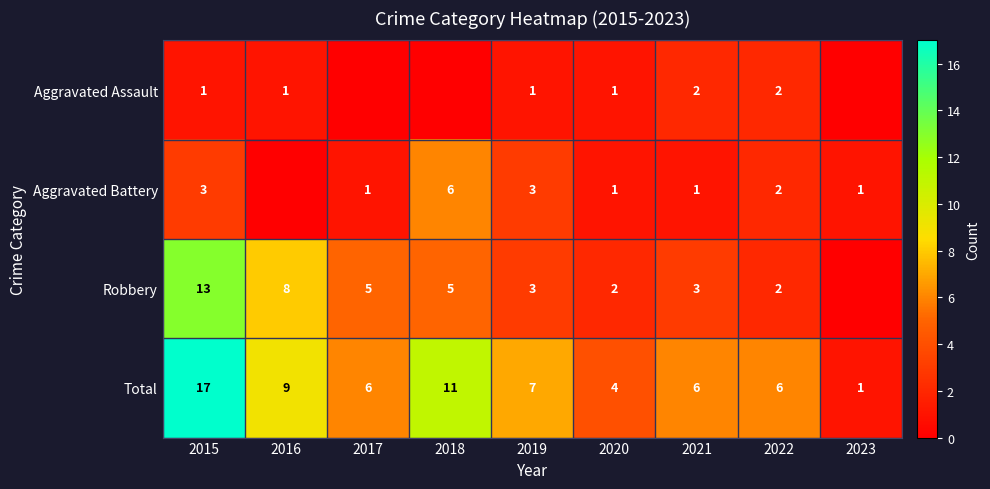

Count the number of data series in this chart.

4